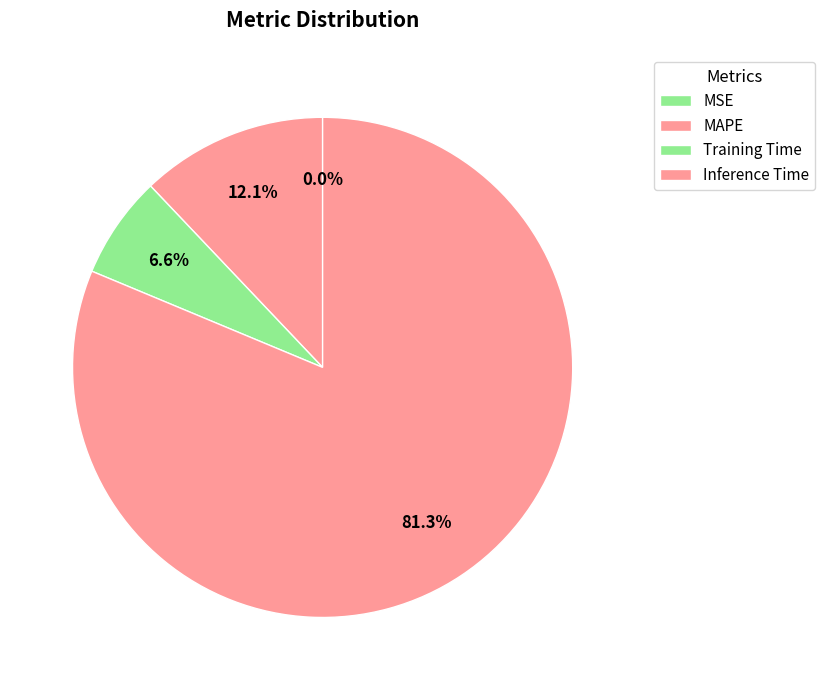

How many slices are in this pie chart?

4